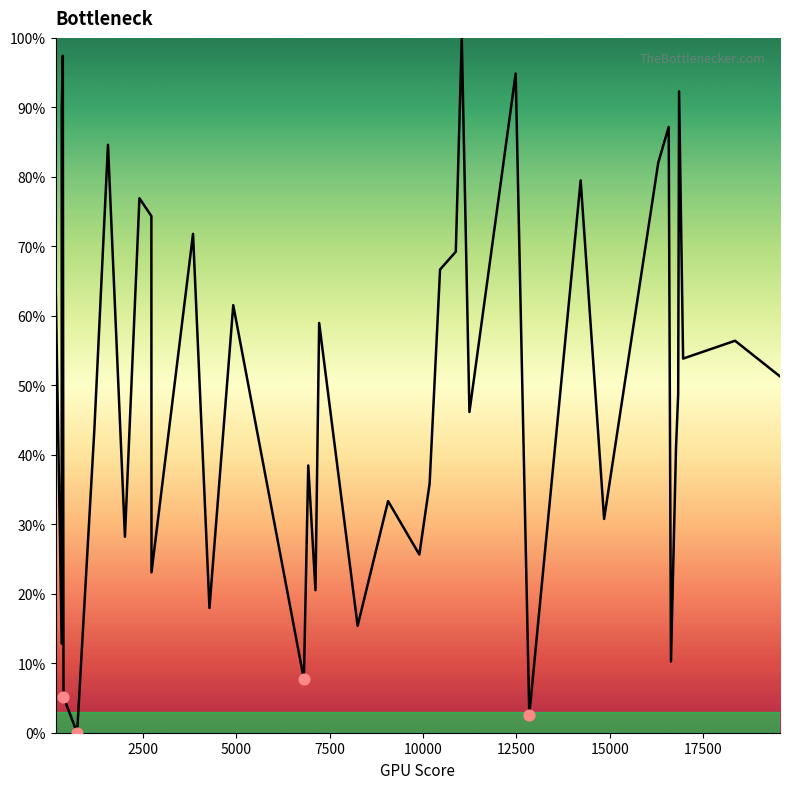

What is the maximum value shown in the chart?

100.0